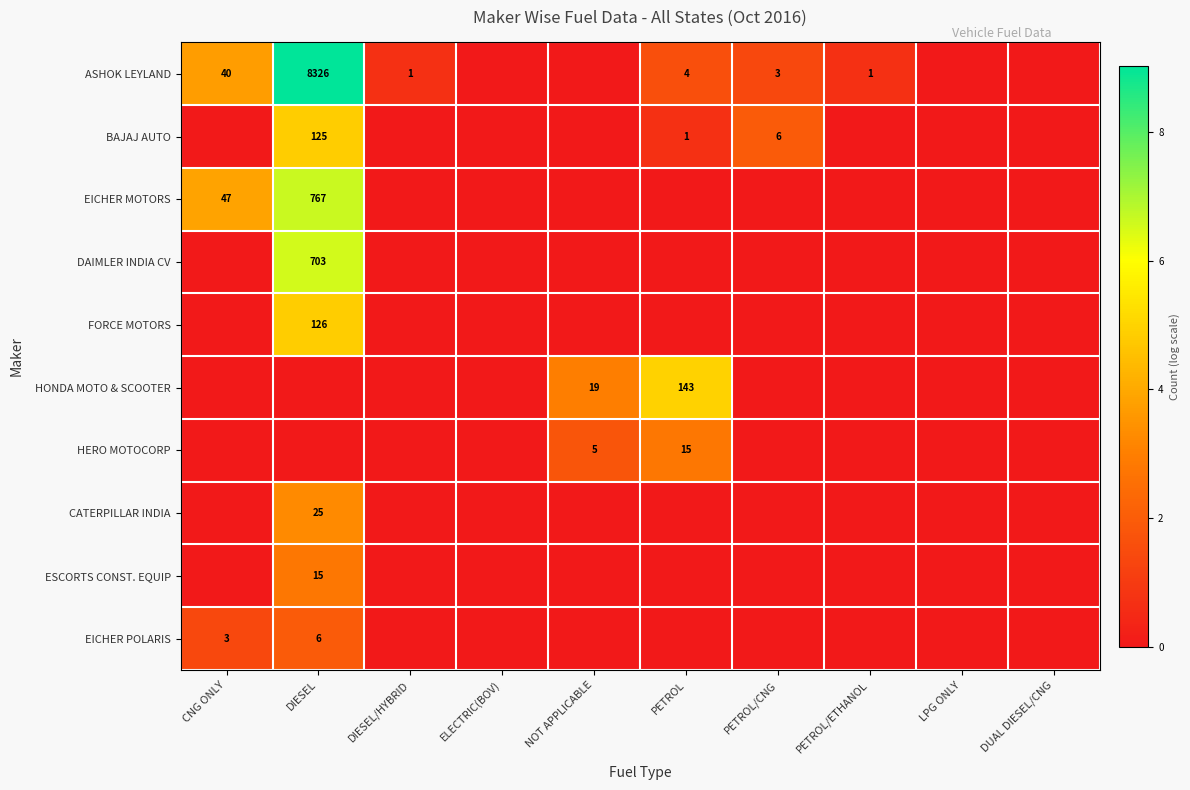

The BAJAJ AUTO series shows 6 at PETROL/CNG. True or false?

True